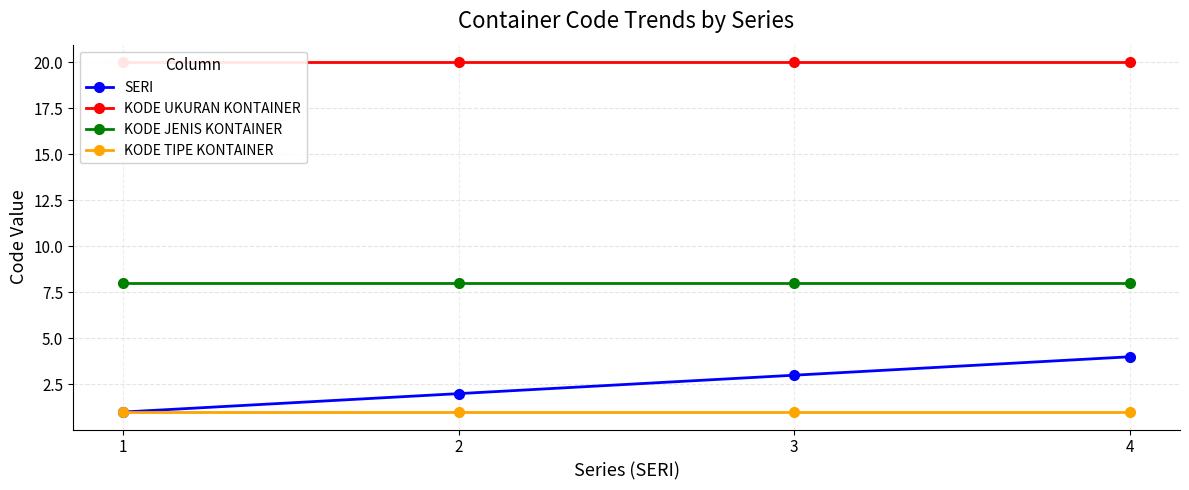

At 1, list the series in order from largest to smallest.

KODE UKURAN KONTAINER, KODE JENIS KONTAINER, SERI, KODE TIPE KONTAINER